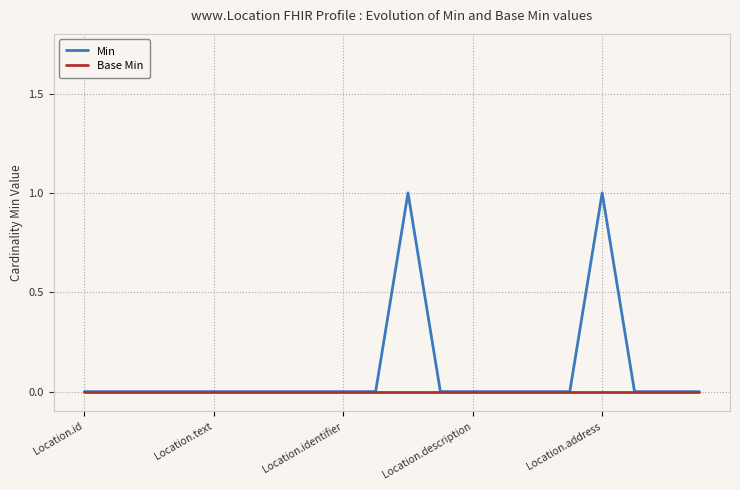

List the series in order of their overall mean, highest first.

Min, Base Min